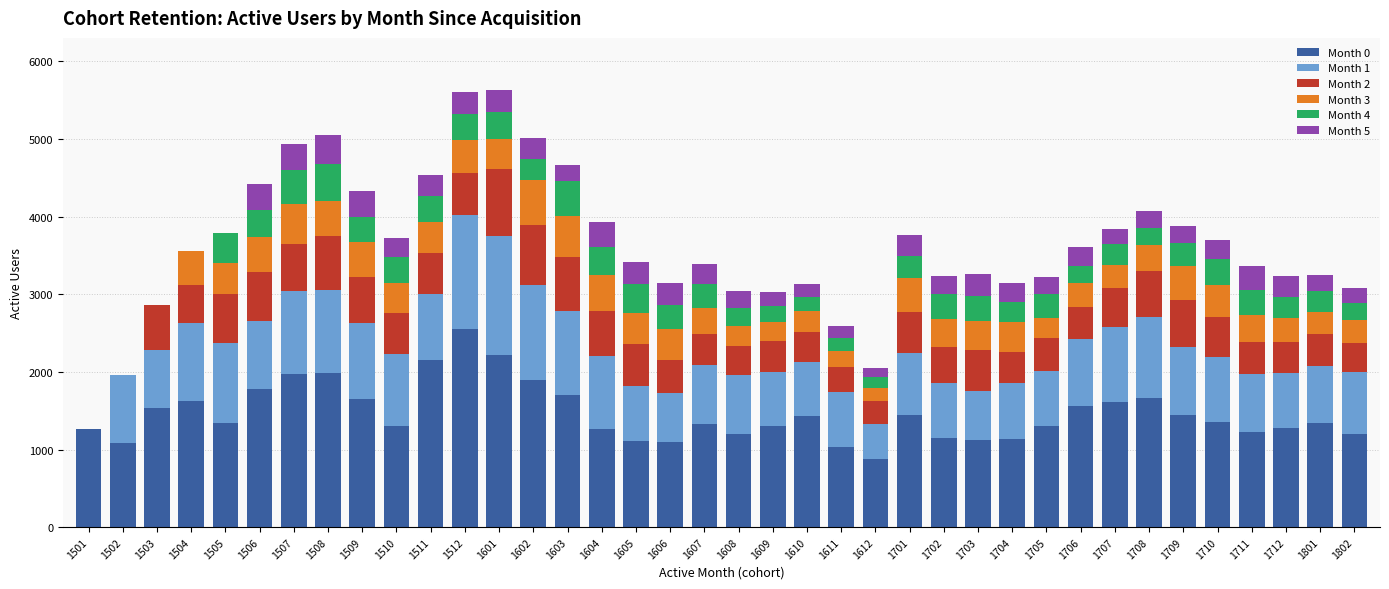

At how many categories does at least one series exceed 960?

37